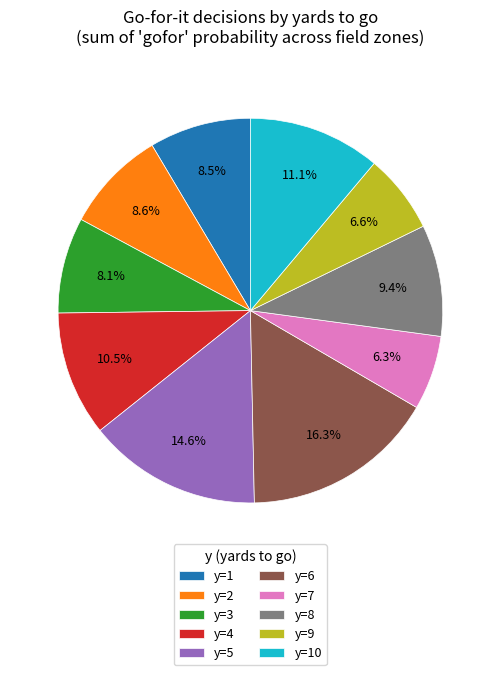

Is there any slice that represents more than half of the pie?

No